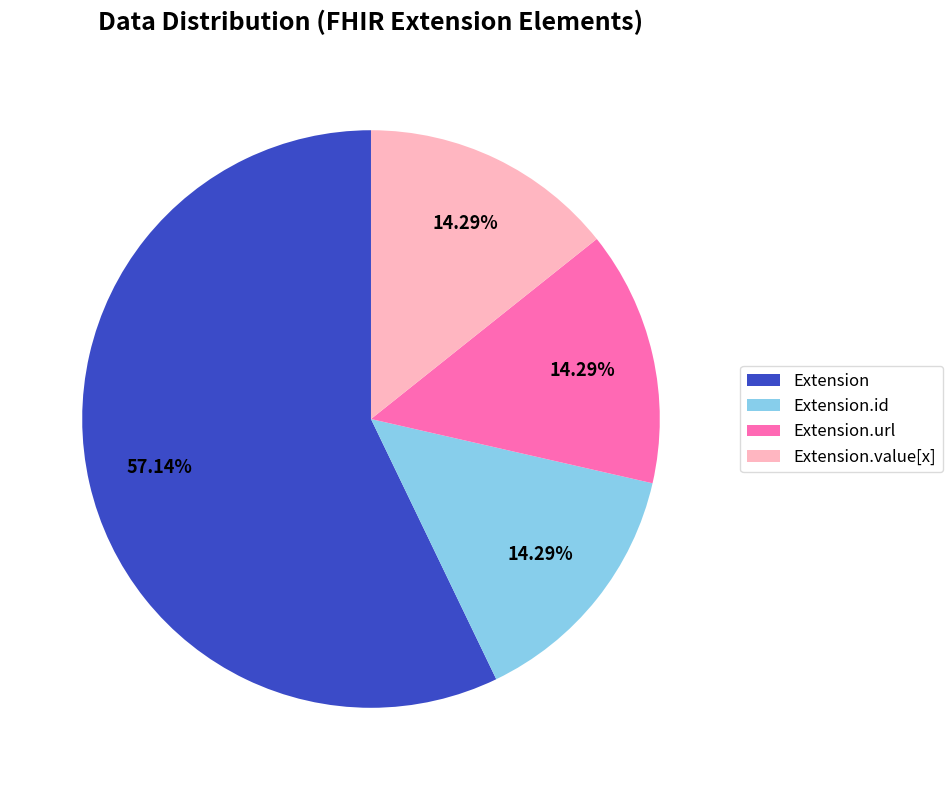

Is the sum of Extension.id and Extension greater than half?

Yes